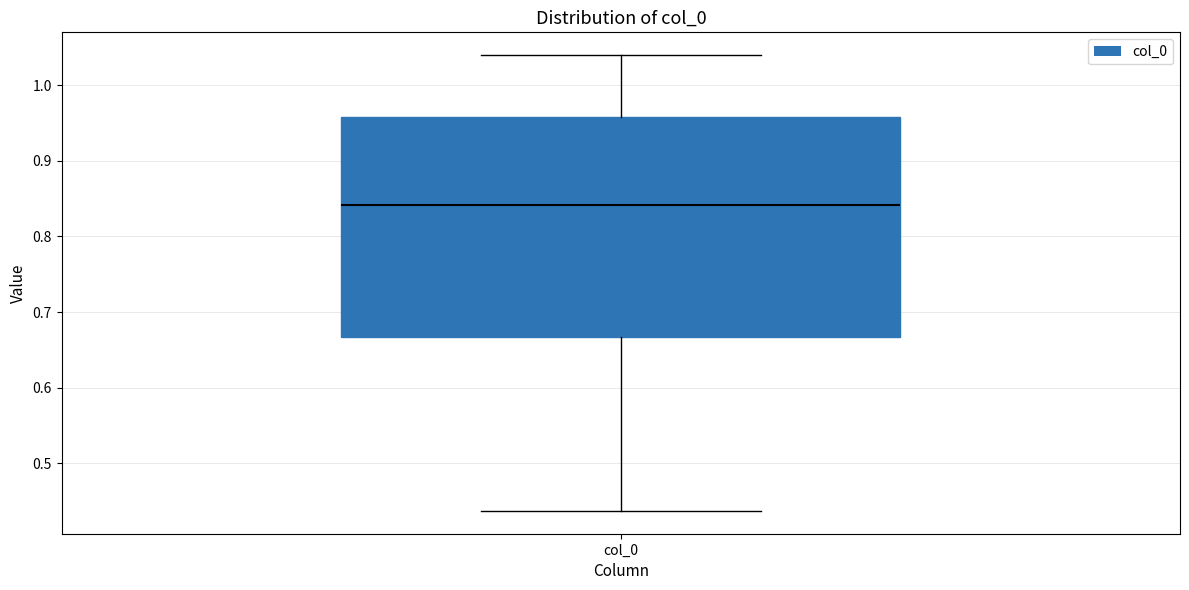

Where does the lower whisker of the box for col_0 end on the y-axis? The values are not printed on the chart, so give them approximately, as read against the axis.

0.44